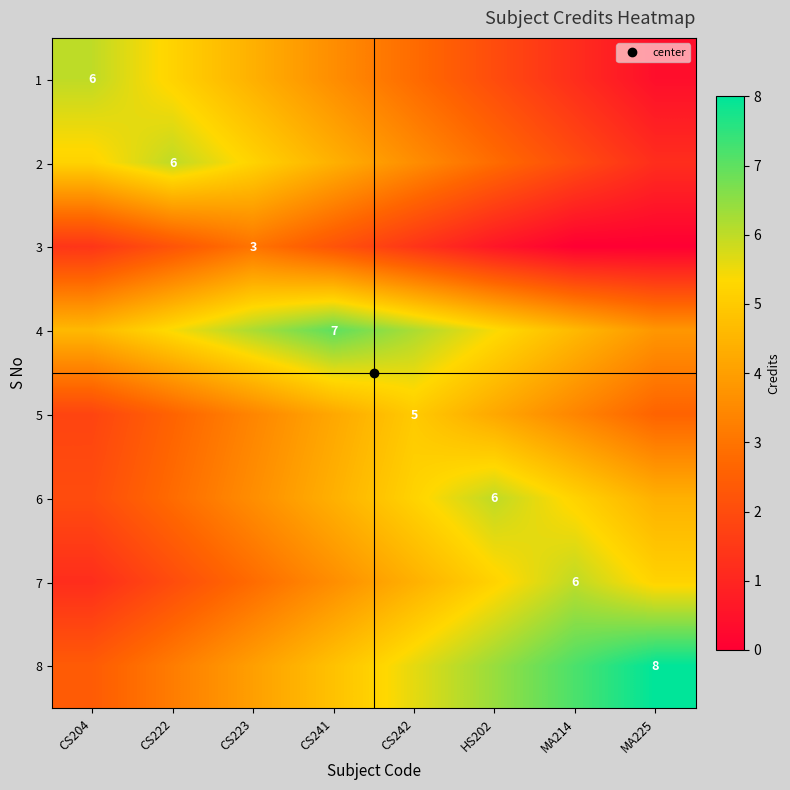

Rank the categories by 6 value from highest to lowest.

HS202, CS242, MA214, CS241, MA225, CS223, CS222, CS204